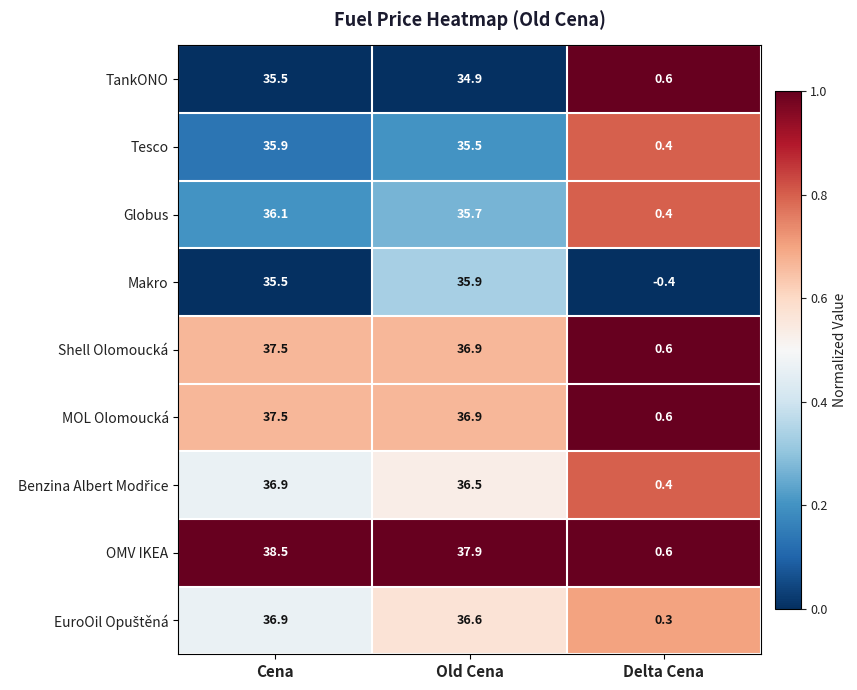

What is the difference between the Shell Olomoucká values at Old Cena and Cena?

0.6